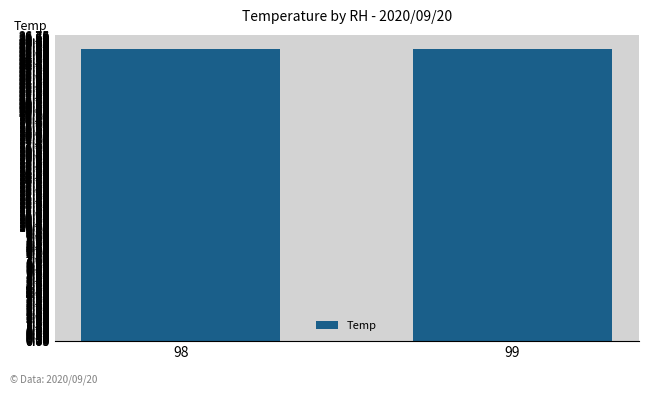

The value at 99 is 25.5. True or false?

True